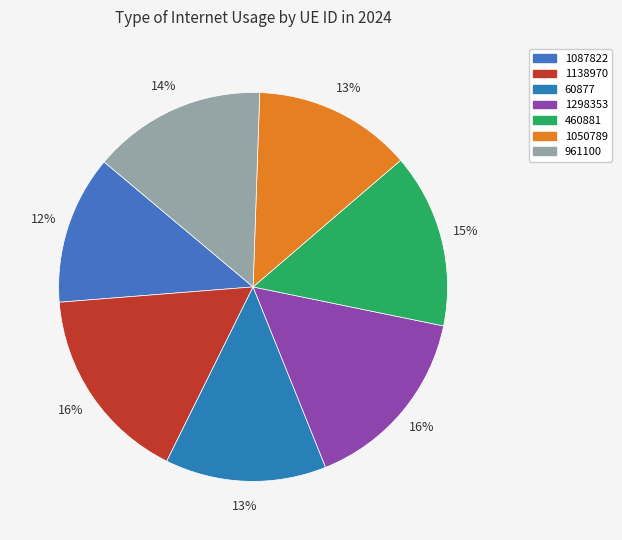

How many slices are in this pie chart?

7